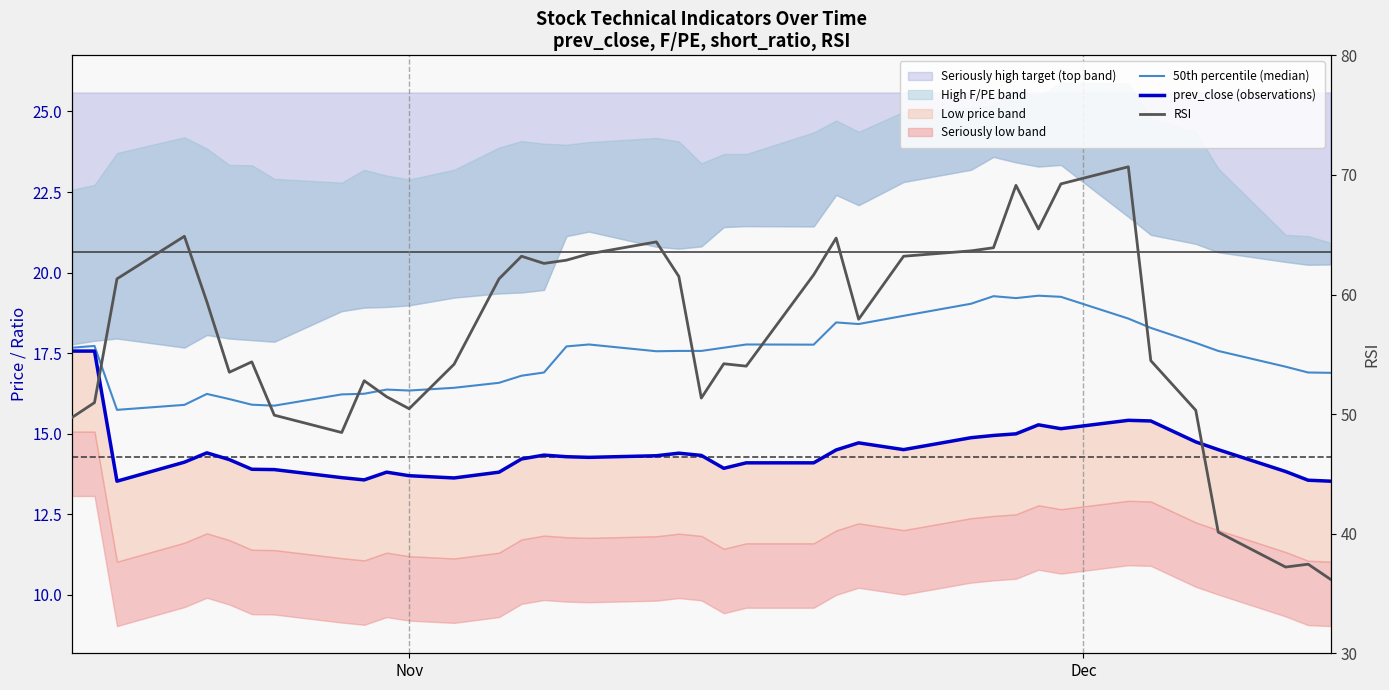

Is this an area chart (filled region under the line)?

No